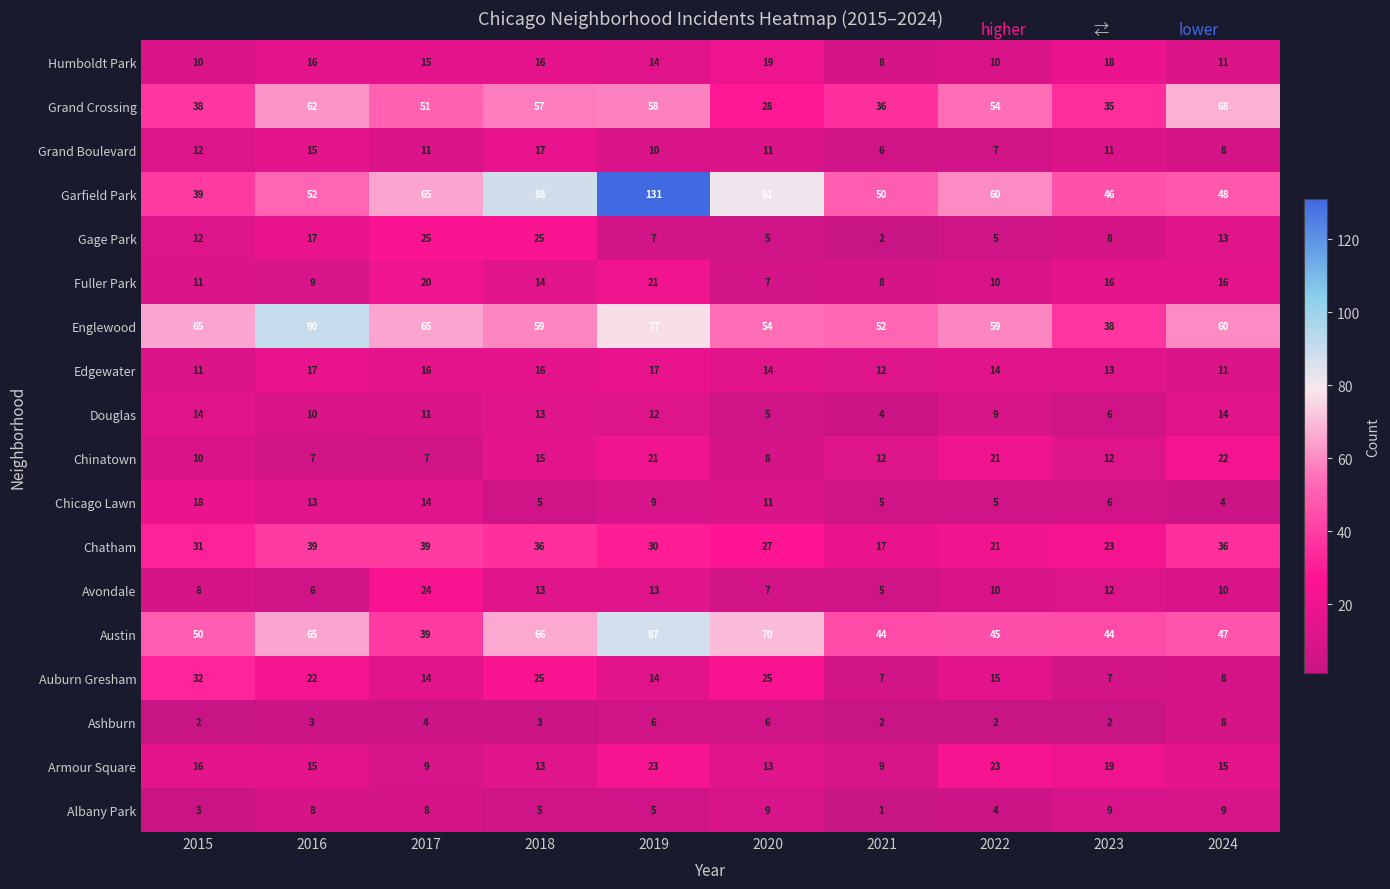

Which series has the largest total across all categories?

Garfield Park